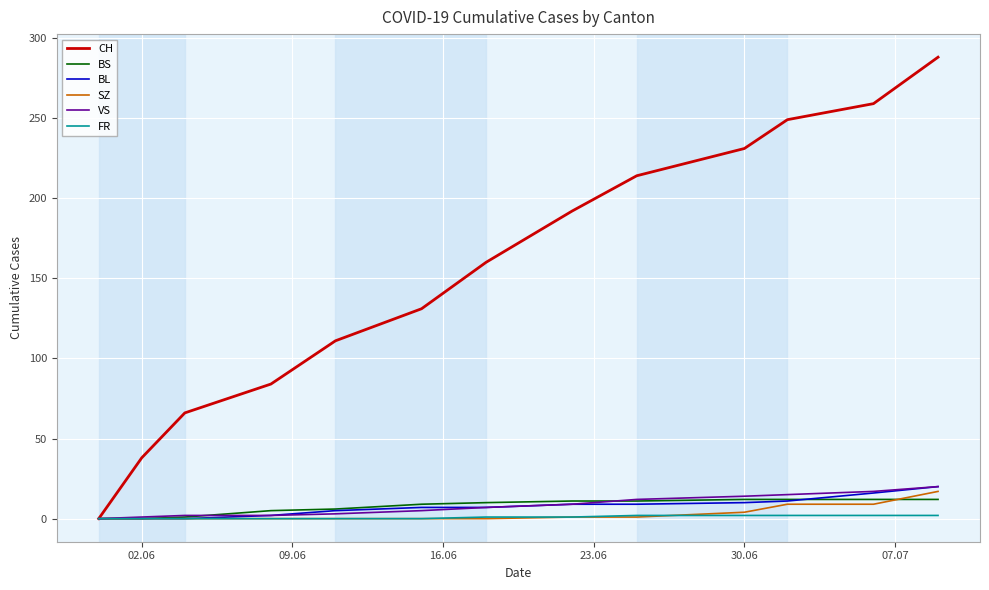

True or false: CH has more than 0 interior local peaks.

False